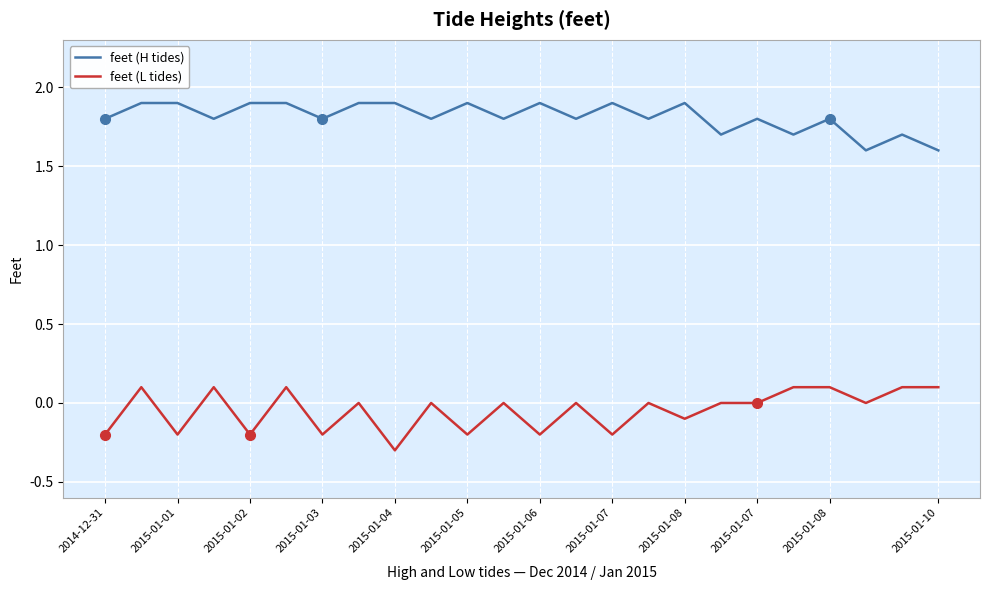

What is the smallest value displayed?

-0.3